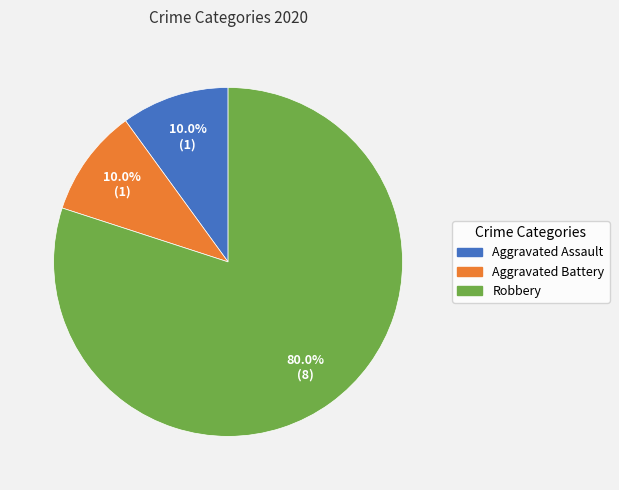

To the nearest percent, what is the difference between the largest and smallest slice percentages?

70%